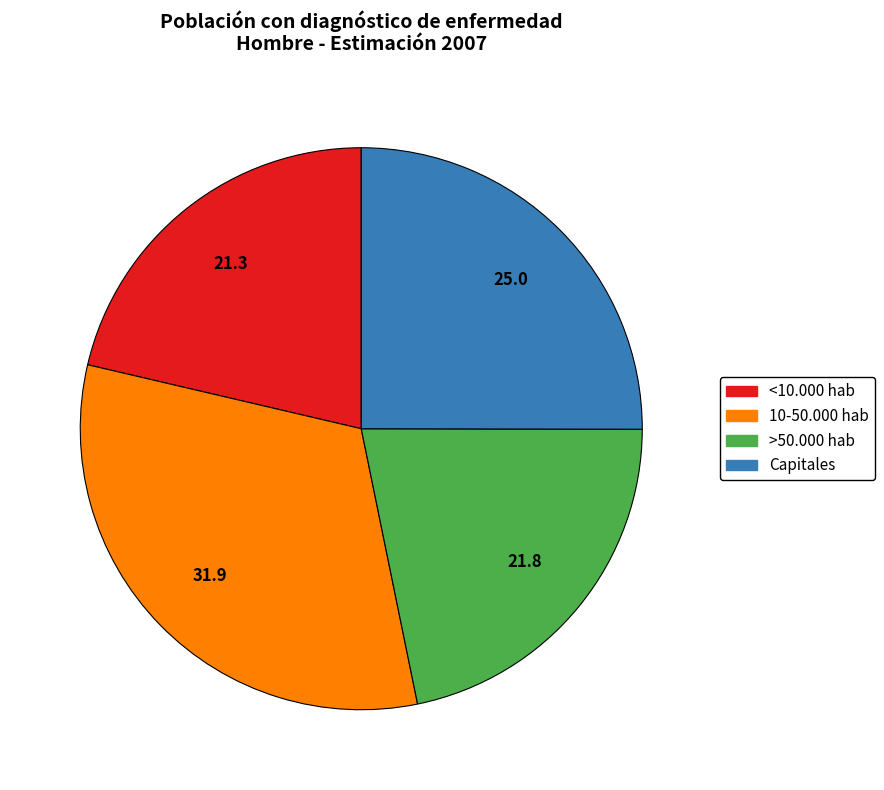

How many slices are in this pie chart?

4